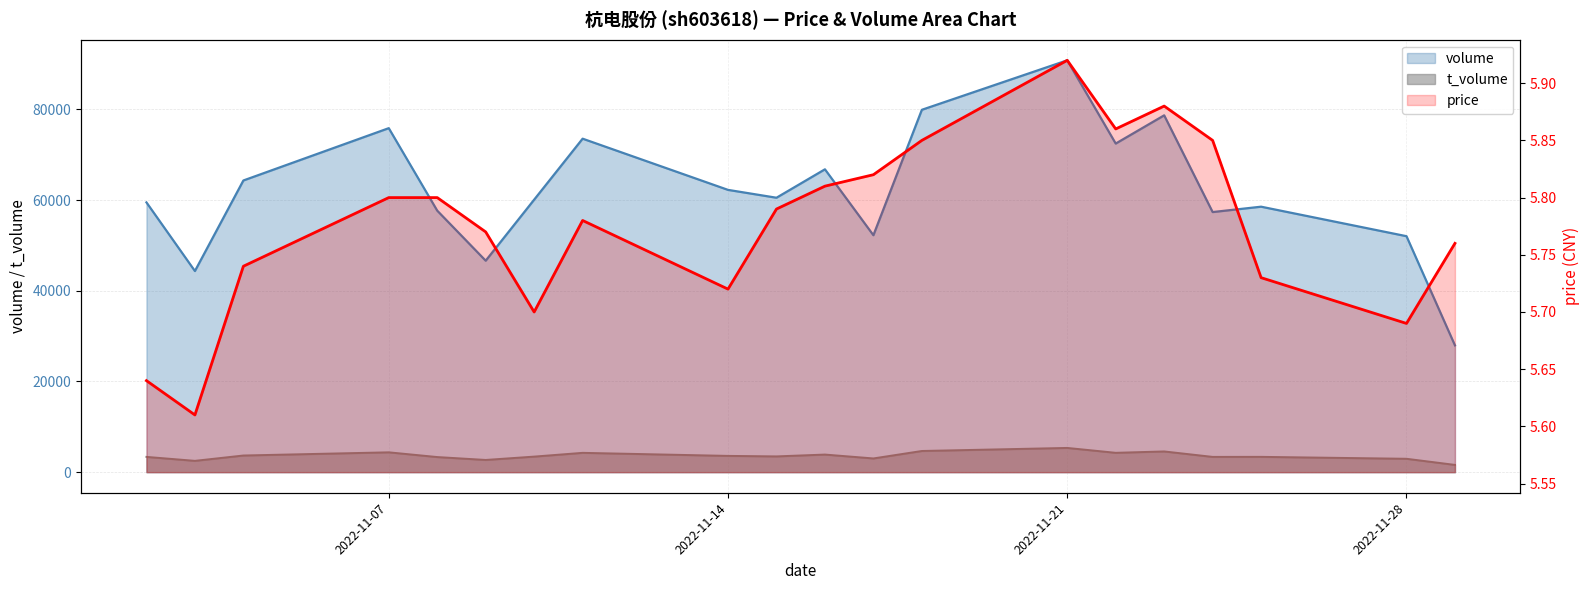

The volume series shows 19369.1 at 2022-11-17. True or false?

False